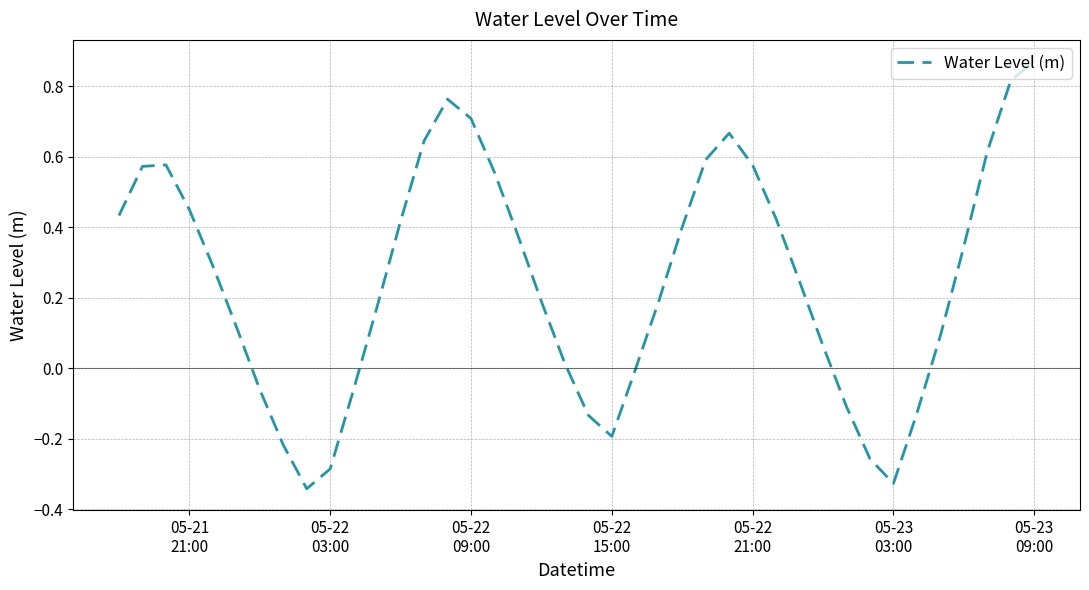

What is the difference between the maximum and minimum values?

1.2